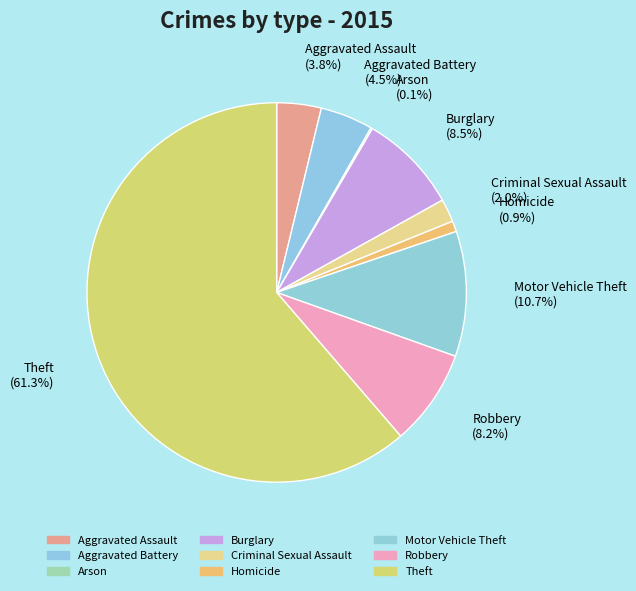

How much of the chart is everything except Motor Vehicle Theft?

89.3%